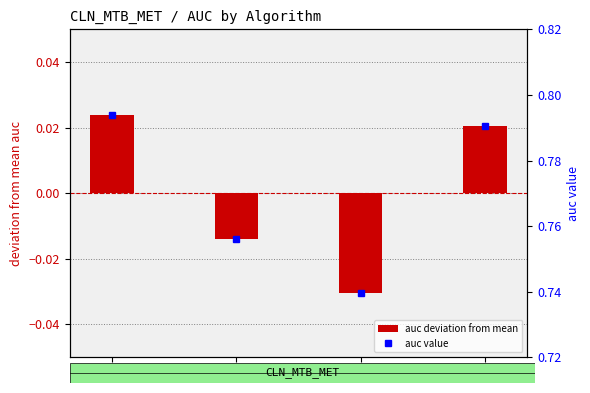

List the labels in order of auc value value, smallest first.

lr, xgb, avg, svc